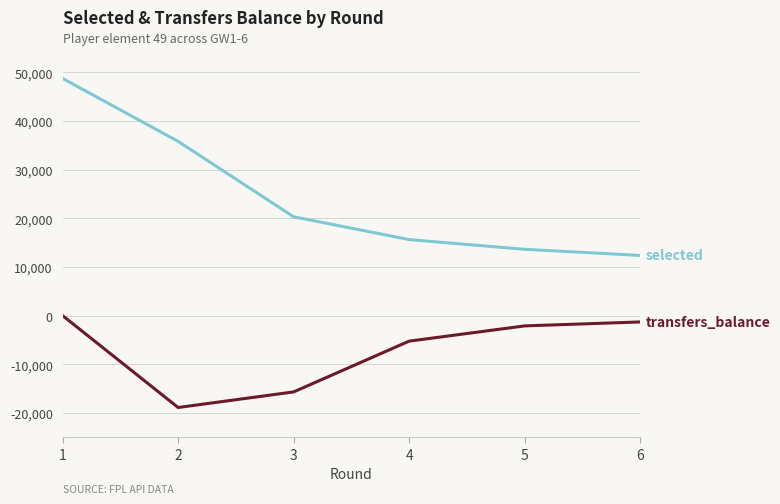

What is the minimum value shown in the chart?

-18882